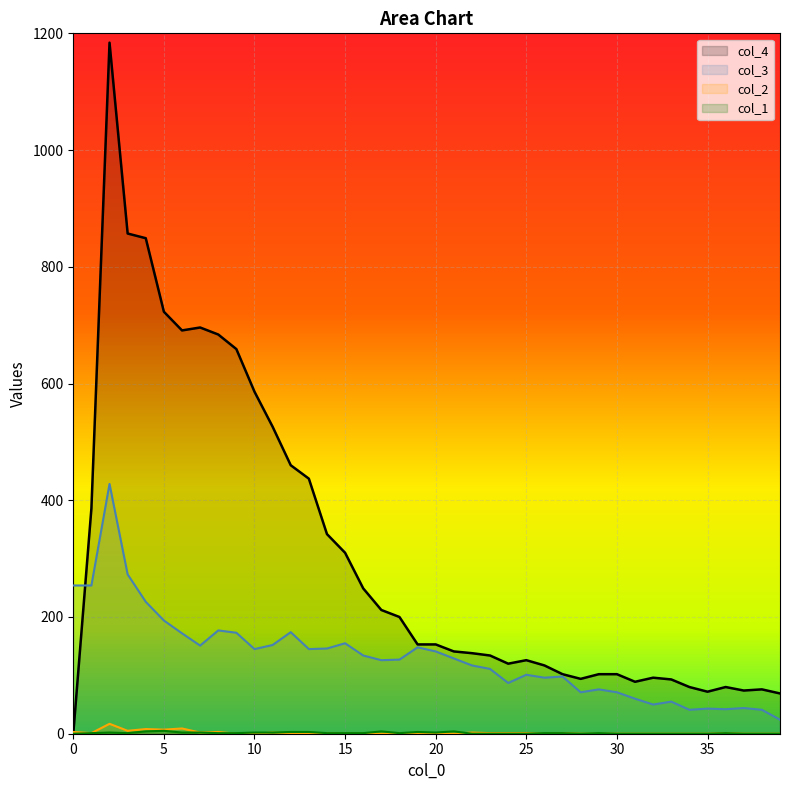

At which label is col_4 closest to 592?

10